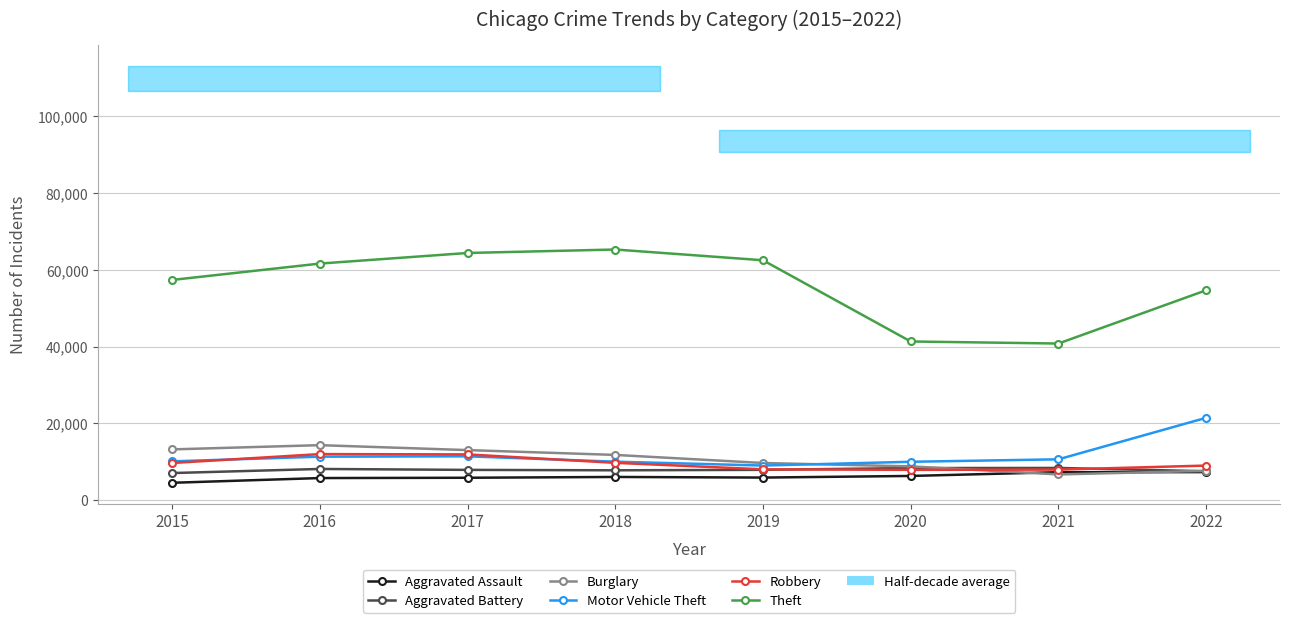

What is the average value of the Robbery series?

9486